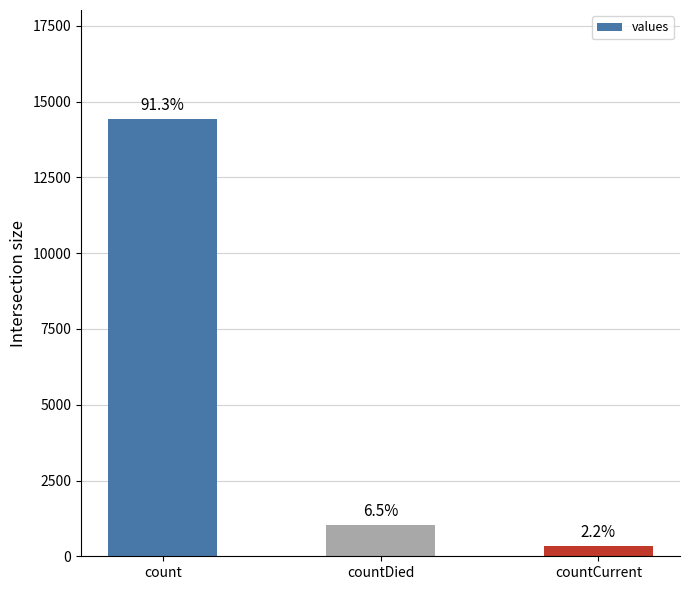

The chart shows a value of 1446 at countDied. True or false?

False